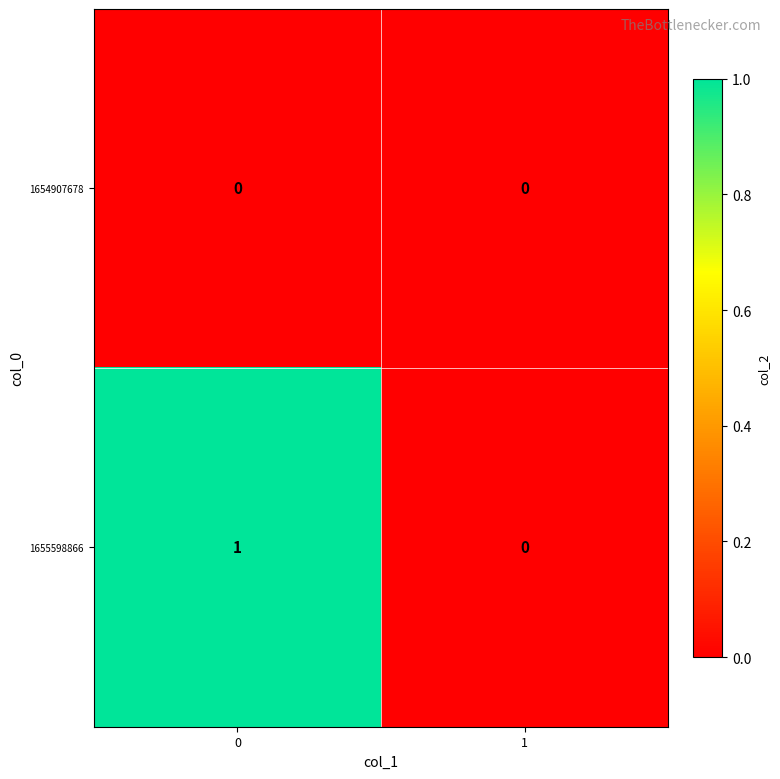

How many series are shown in this chart?

2